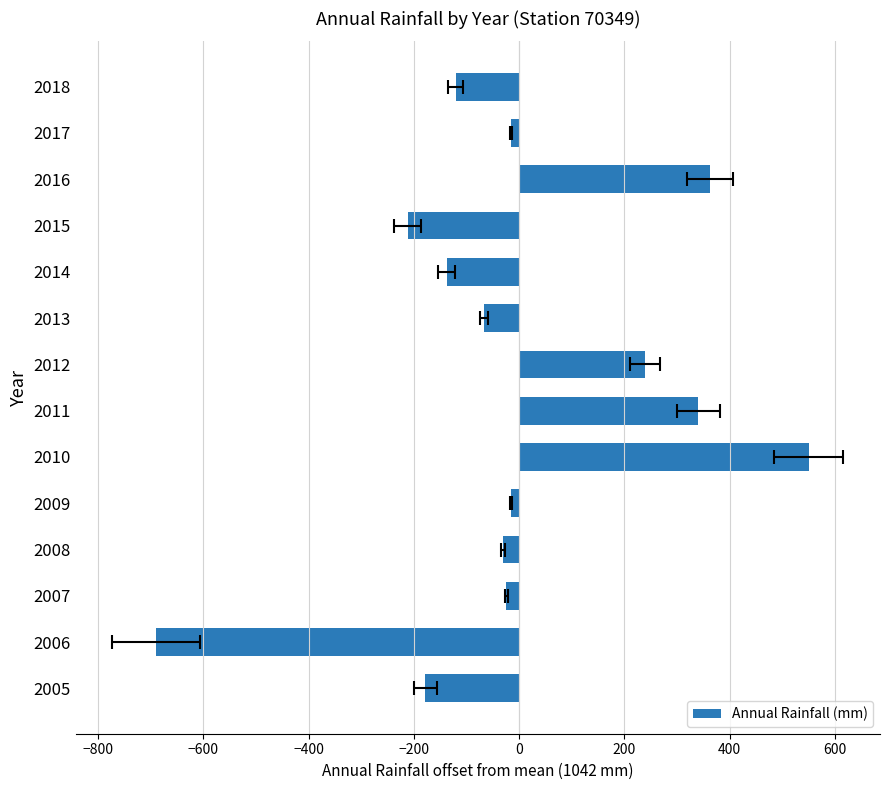

How many positive values are there?

4